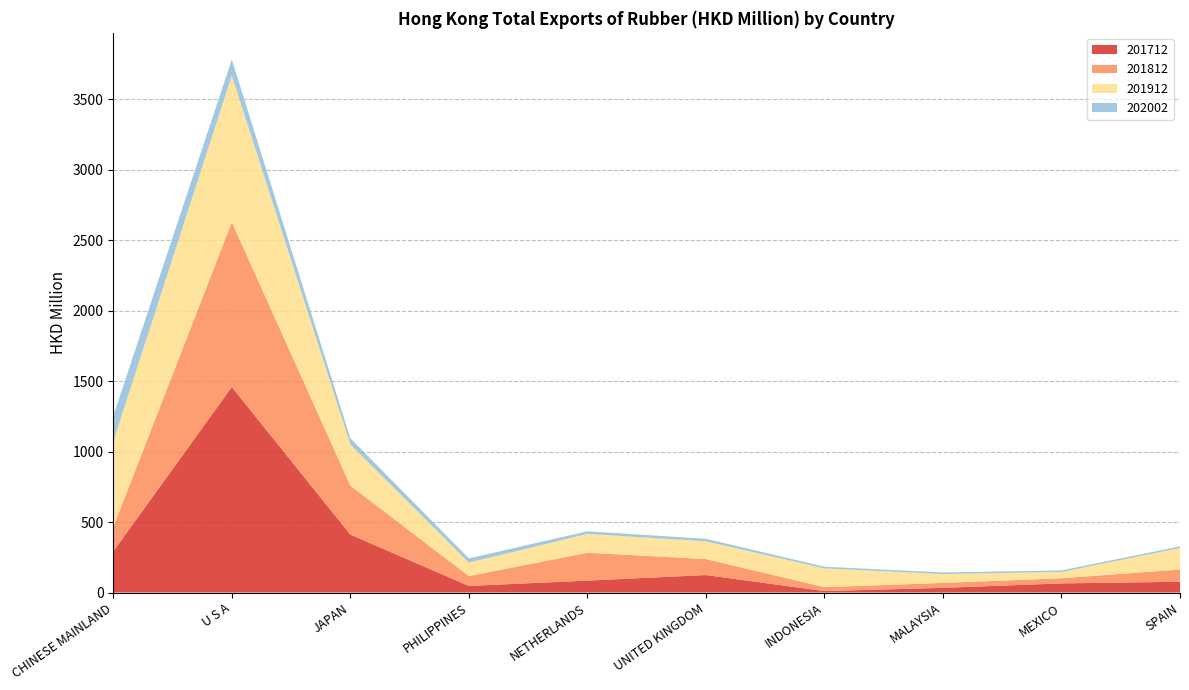

Reading right to left, extract all data points from this chart.

201712: SPAIN=76.5	MEXICO=64.7	MALAYSIA=33.1	INDONESIA=10.3	UNITED KINGDOM=123.9	NETHERLANDS=84.5	PHILIPPINES=46.7	JAPAN=411.0	U S A=1457.5	CHINESE MAINLAND=291.7
201812: SPAIN=86.6	MEXICO=36.7	MALAYSIA=35.0	INDONESIA=27.7	UNITED KINGDOM=113.4	NETHERLANDS=197.6	PHILIPPINES=69.8	JAPAN=347.4	U S A=1169.5	CHINESE MAINLAND=172.4
201912: SPAIN=153.1	MEXICO=44.3	MALAYSIA=62.8	INDONESIA=133.3	UNITED KINGDOM=126.0	NETHERLANDS=133.9	PHILIPPINES=95.6	JAPAN=292.0	U S A=1039.7	CHINESE MAINLAND=608.0
202002: SPAIN=11.0	MEXICO=11.2	MALAYSIA=11.5	INDONESIA=11.8	UNITED KINGDOM=17.9	NETHERLANDS=18.2	PHILIPPINES=30.0	JAPAN=43.9	U S A=113.7	CHINESE MAINLAND=181.3